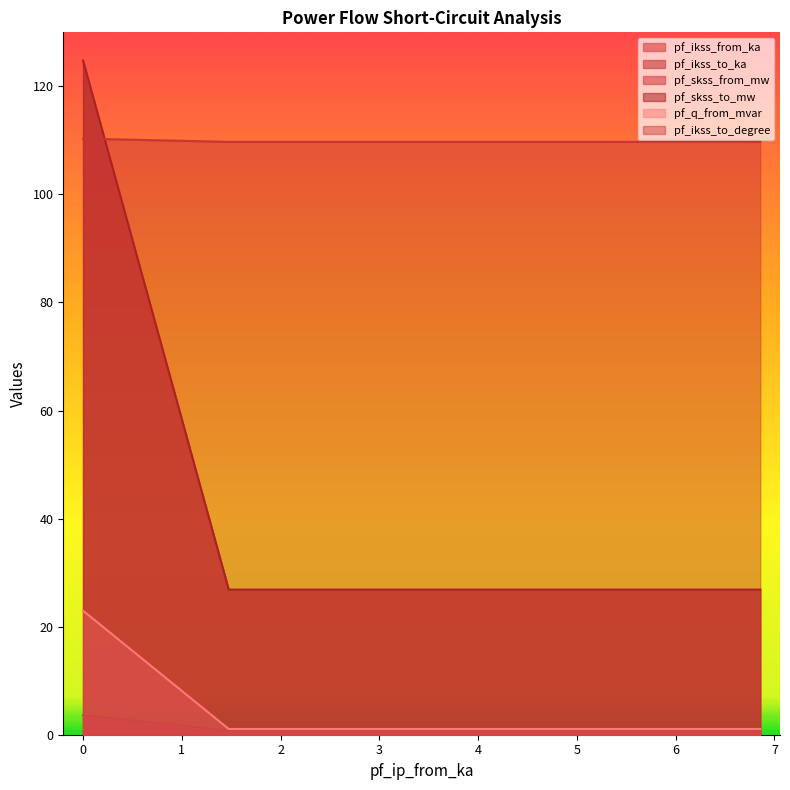

What is the highest value of the pf_q_from_mvar series?

23.0